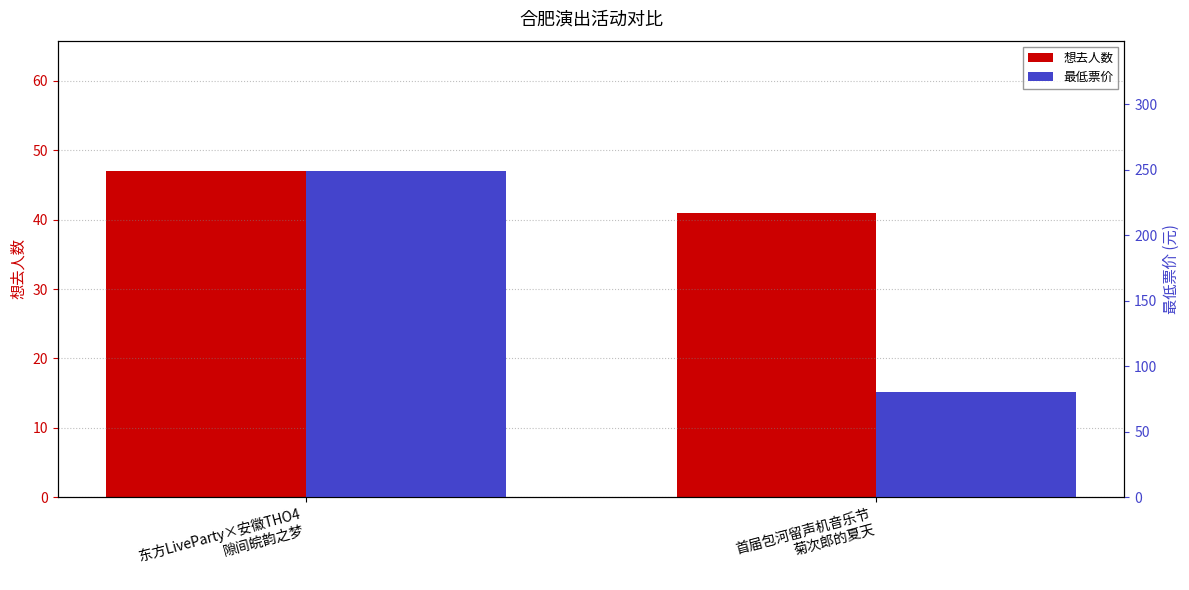

What is the maximum value shown in the chart?

249